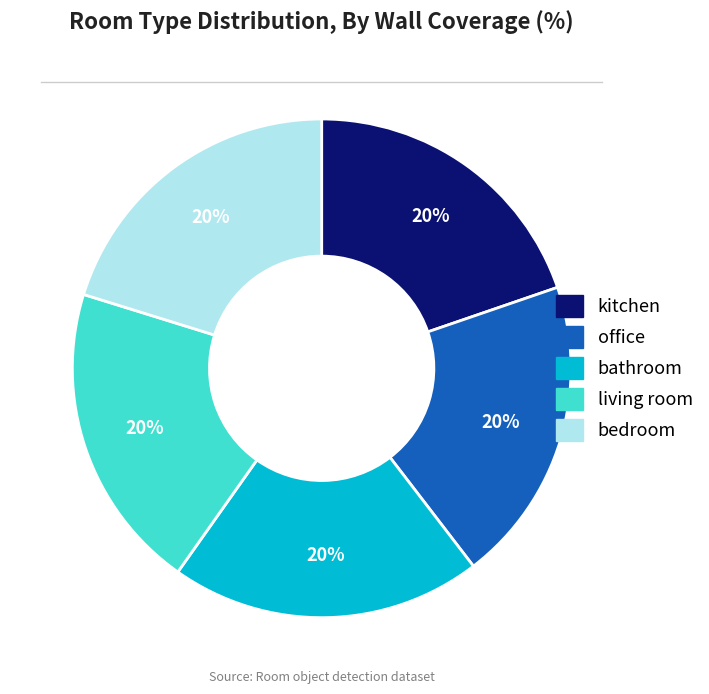

Count the number of slices in the pie.

5